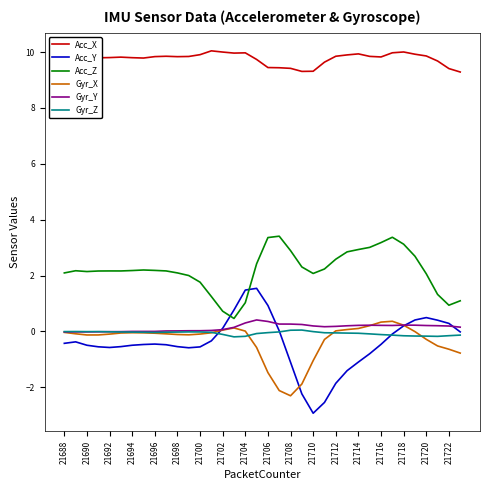

Which series has the largest range (max minus min)?

Acc_Y